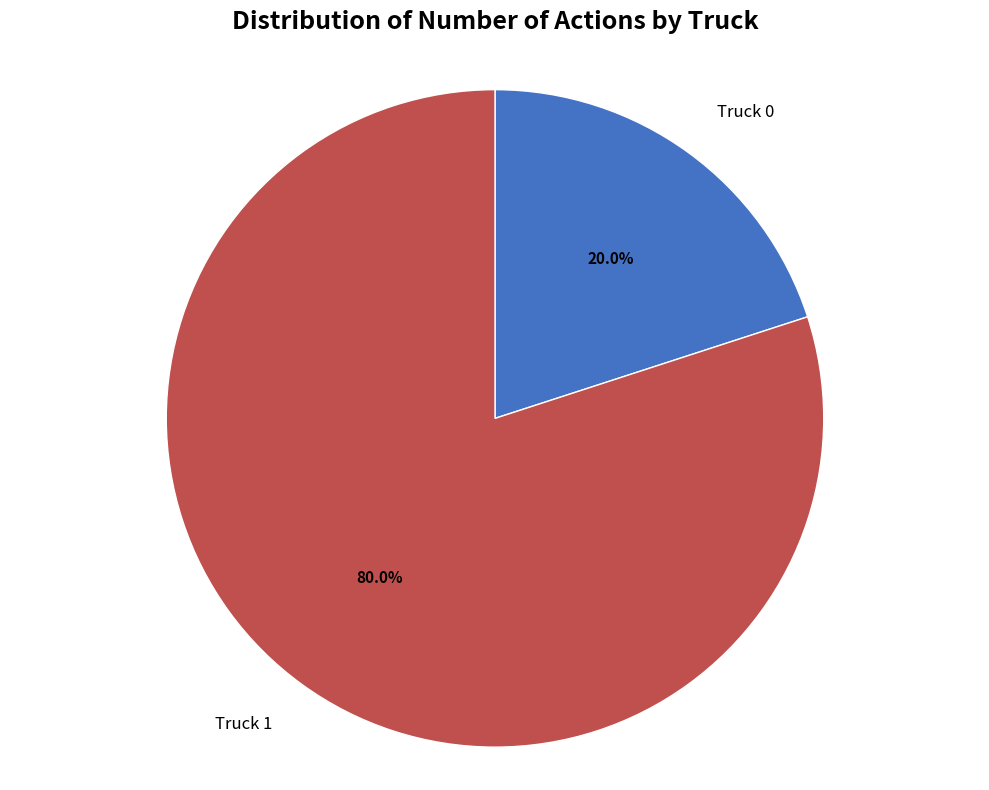

Does any single category account for the majority?

Yes